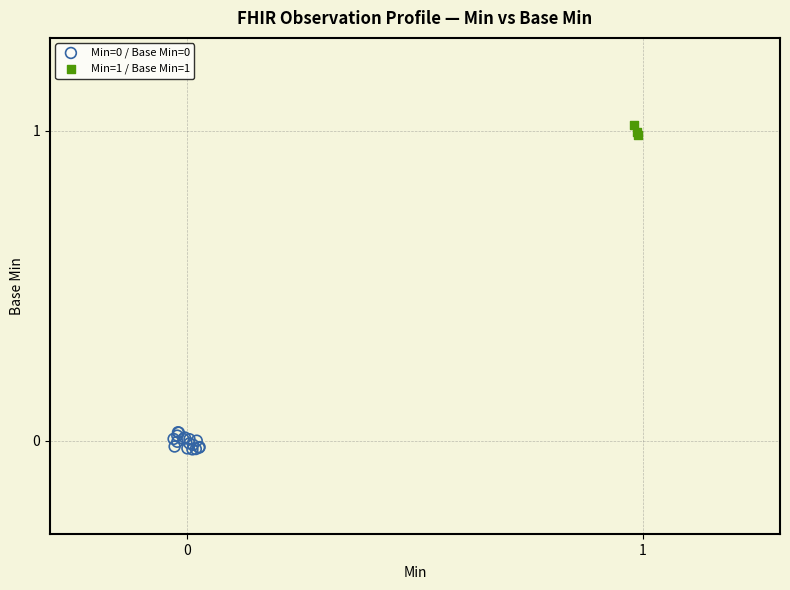

Which series contains the highest Y value?

Min=1 / Base Min=1